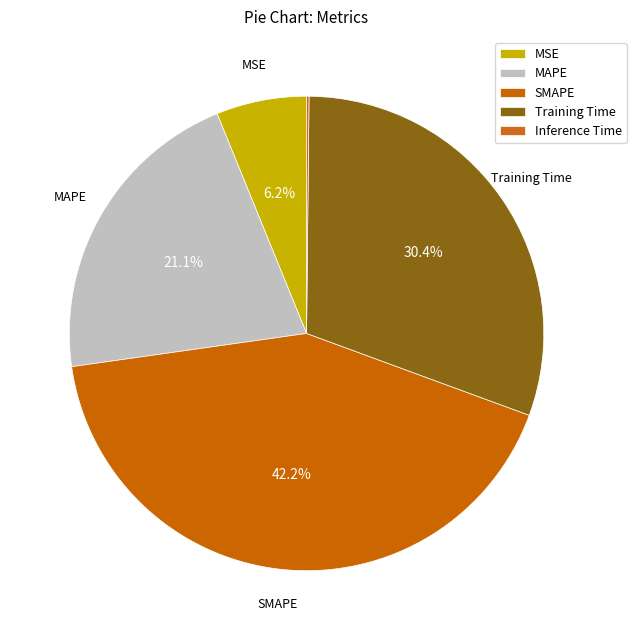

What percentage is NOT represented by MAPE?

78.9%